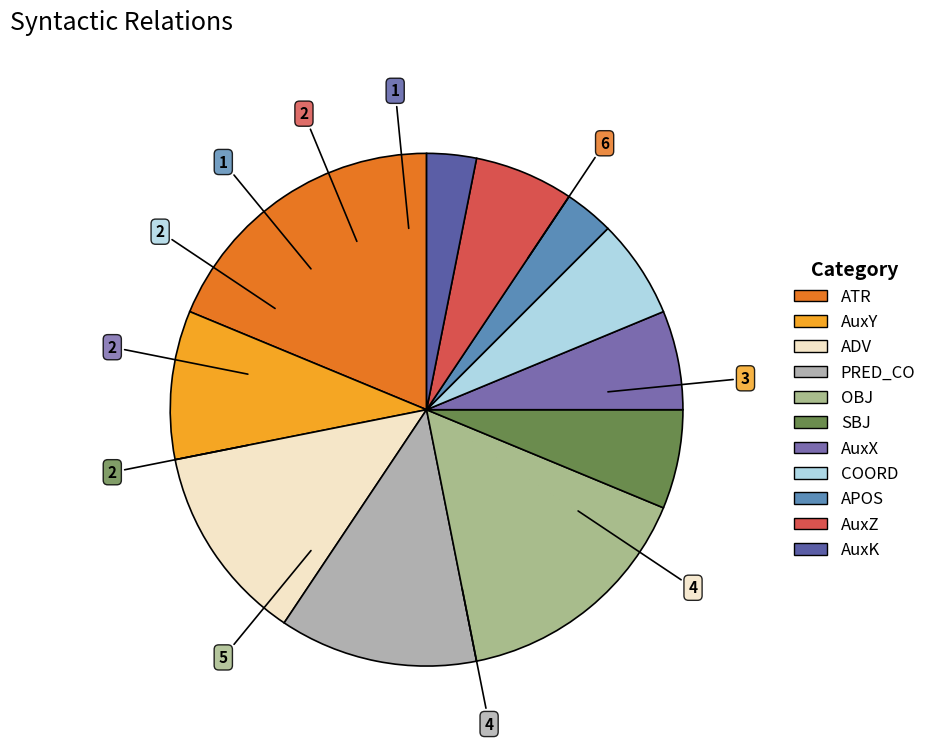

The ADV slice represents 21% of the pie. True or false?

False